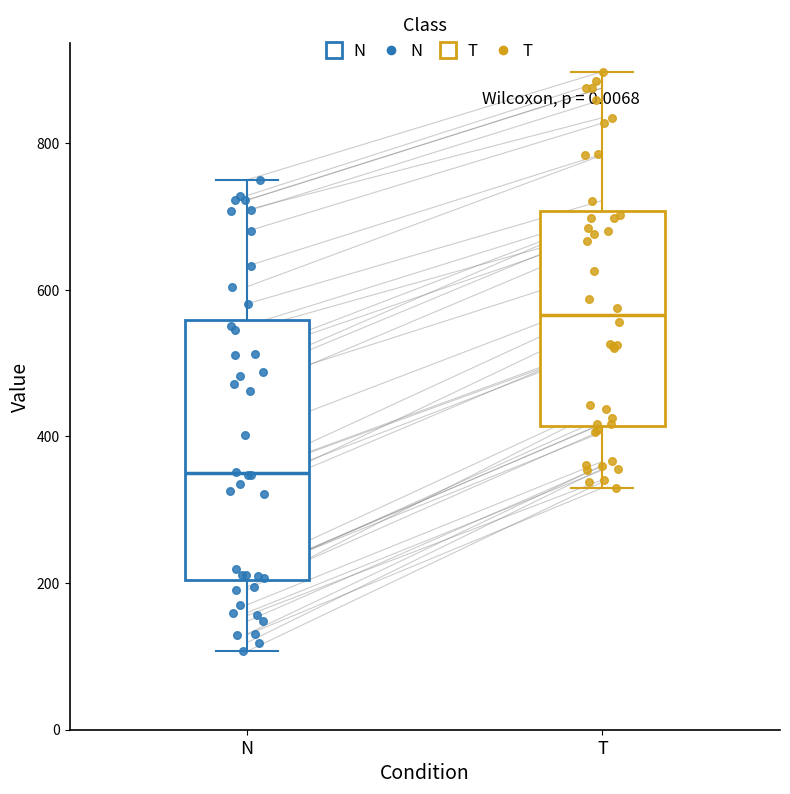

Reading left to right, read every box against the y-axis: the position of its median line, the range the box covers, and the ends of its whiskers. The values are not printed on the chart, so give them approximately, as read against the axis.

N: median 340, box 200 to 560, whiskers 100 to 760
T: median 560, box 420 to 700, whiskers 320 to 900